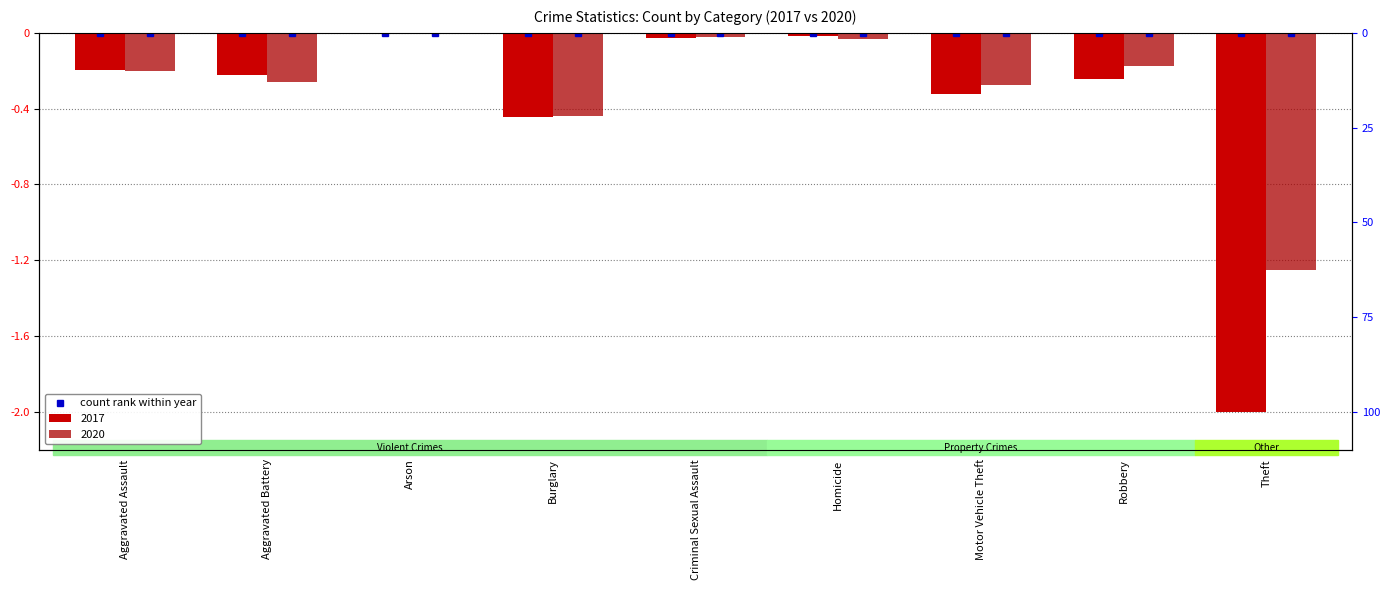

What is the average value of the 2017 series?

-0.4